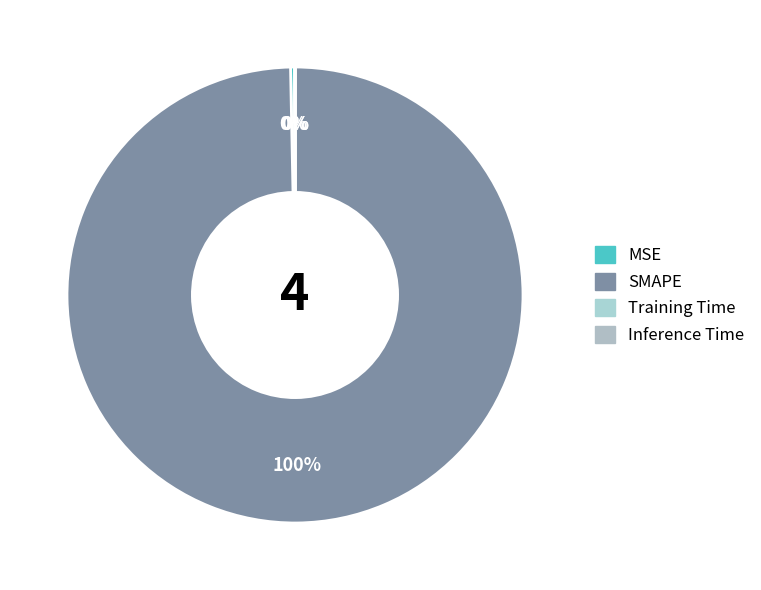

To the nearest percent, what is the average slice percentage?

25%